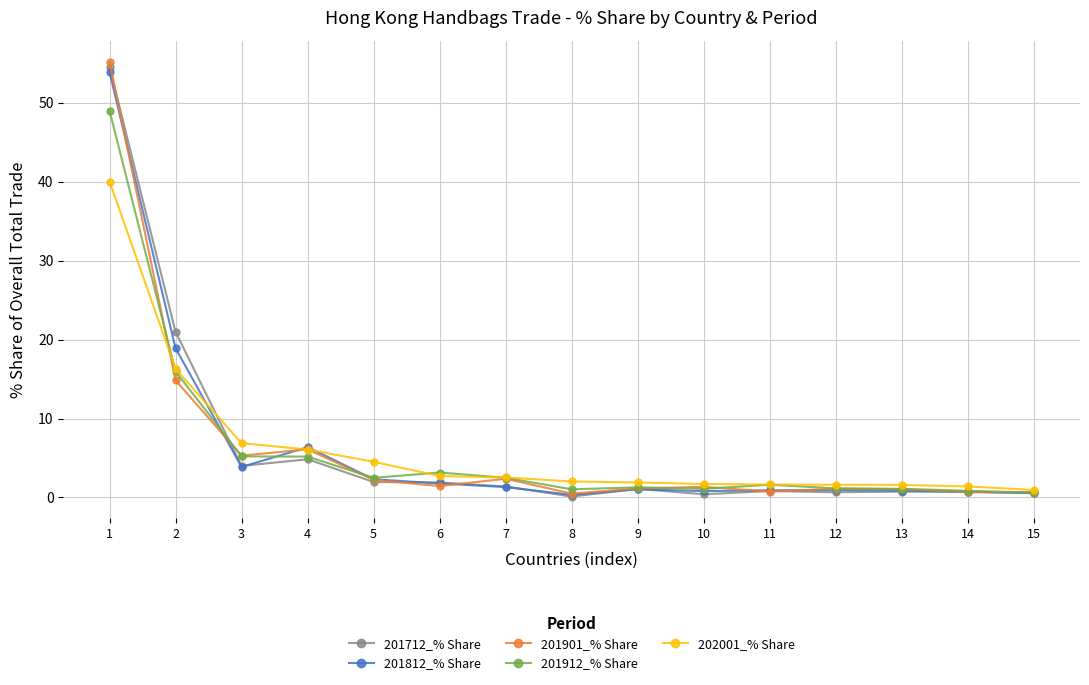

What is the difference between the highest and lowest values at 2?

6.1